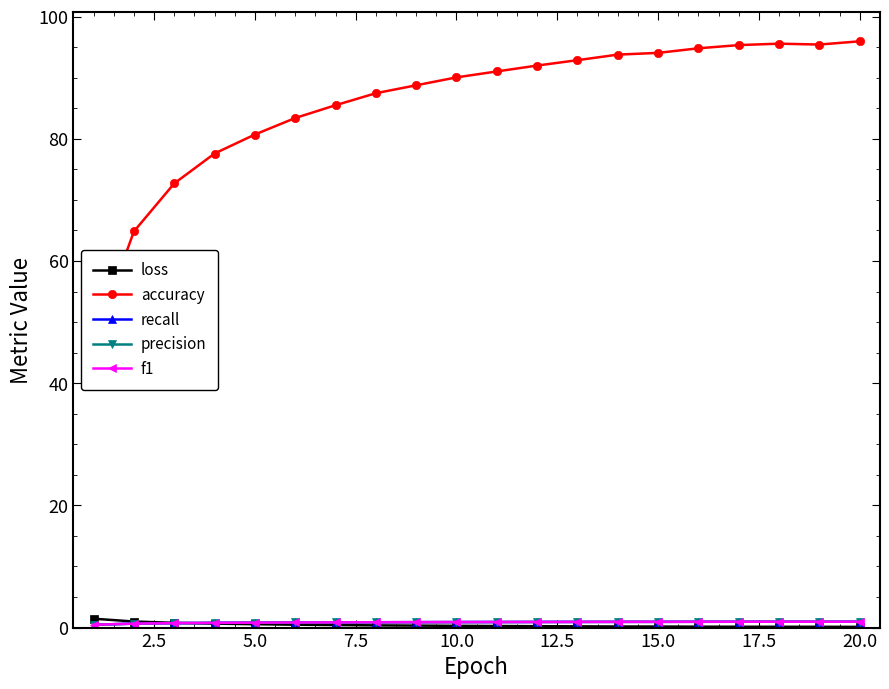

Reading left to right, what are all the values shown in this chart?

loss: 1.5	1.0	0.8	0.6	0.6	0.5	0.4	0.4	0.3	0.3	0.3	0.2	0.2	0.2	0.2	0.1	0.1	0.1	0.1	0.1
accuracy: 46.6	64.8	72.7	77.6	80.7	83.4	85.5	87.5	88.8	90.0	91.0	92.0	92.9	93.8	94.1	94.8	95.3	95.6	95.4	96.0
recall: 0.5	0.6	0.7	0.8	0.8	0.8	0.9	0.9	0.9	0.9	0.9	0.9	0.9	0.9	0.9	0.9	1.0	1.0	1.0	1.0
precision: 0.5	0.6	0.7	0.8	0.8	0.8	0.9	0.9	0.9	0.9	0.9	0.9	0.9	0.9	0.9	0.9	1.0	1.0	1.0	1.0
f1: 0.5	0.6	0.7	0.8	0.8	0.8	0.9	0.9	0.9	0.9	0.9	0.9	0.9	0.9	0.9	0.9	1.0	1.0	1.0	1.0